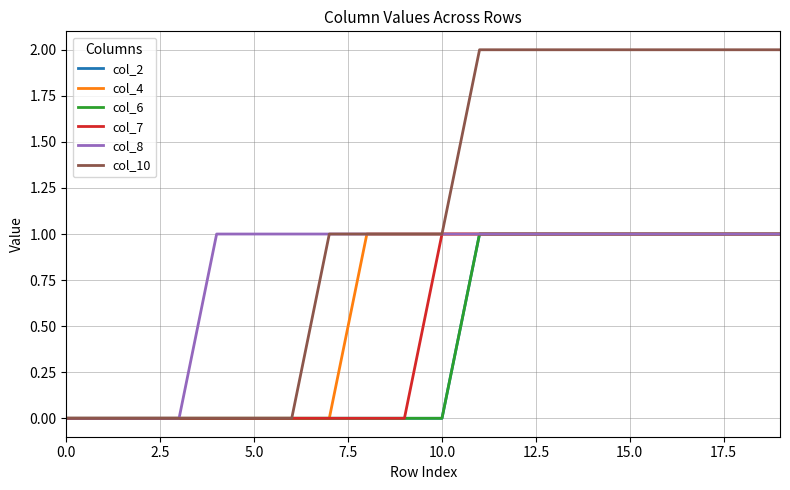

Is this an area chart (filled region under the line)?

No